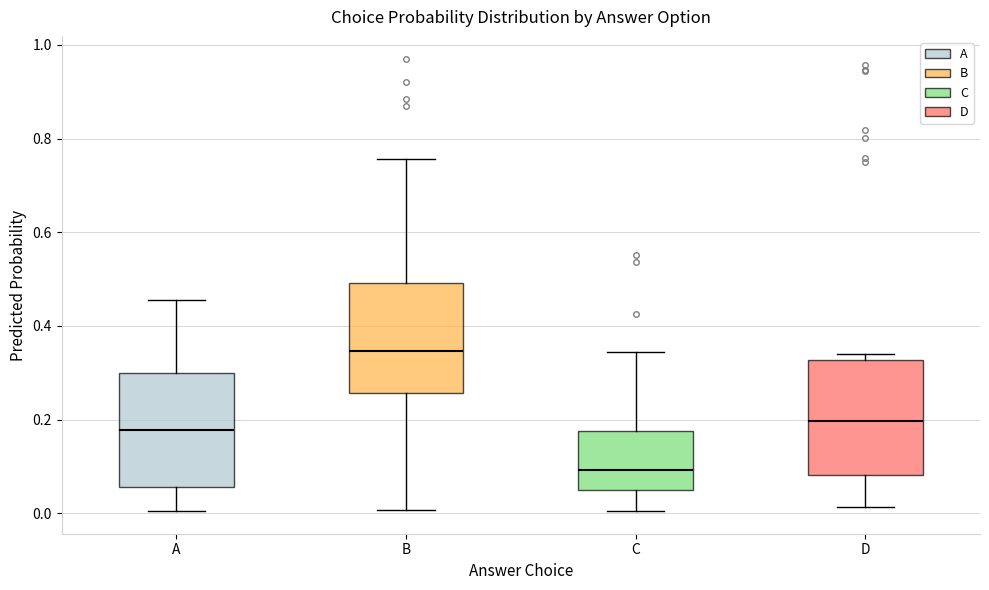

Where does the median line of the box for C sit on the y-axis? The values are not printed on the chart, so give them approximately, as read against the axis.

0.10